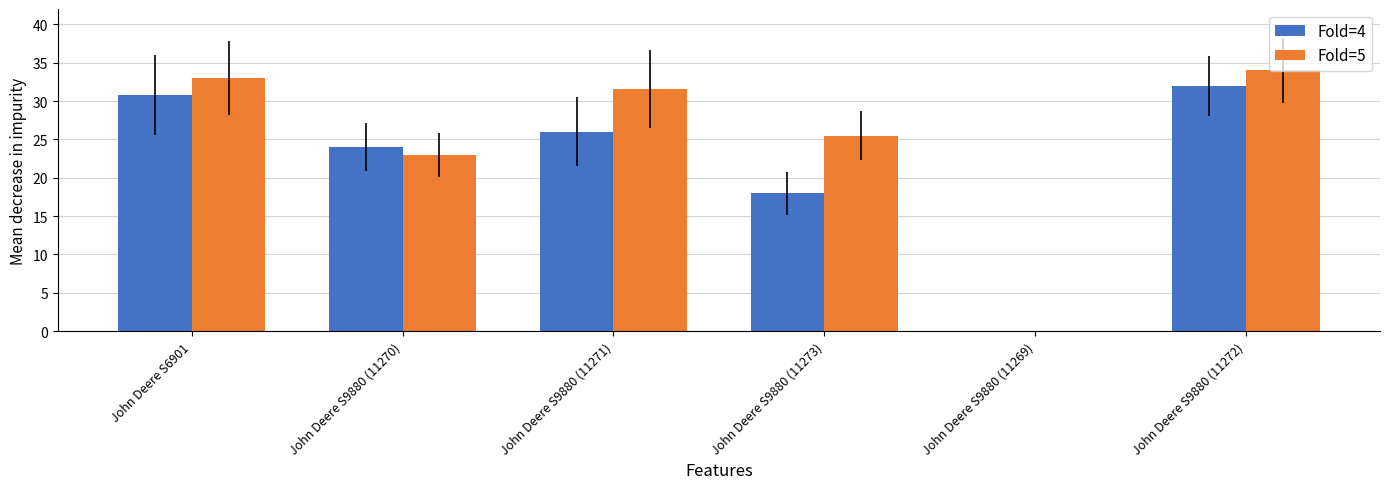

Does the chart contain stacked bars?

No